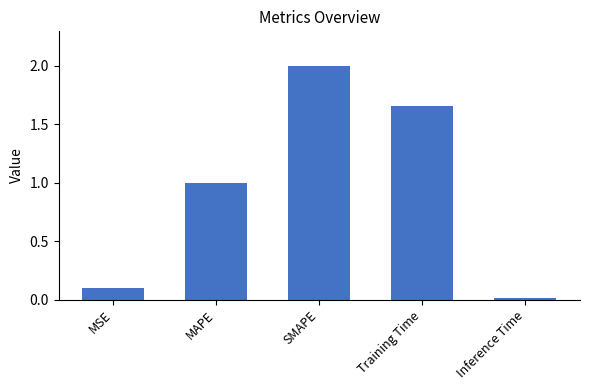

Are the bars horizontal?

No